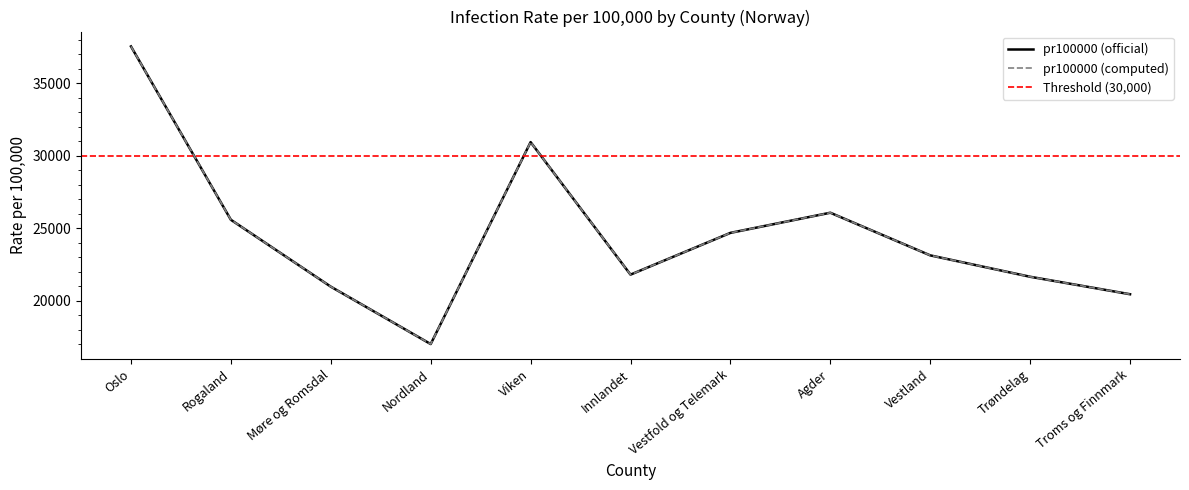

Is the value of pr100000 (official) at Rogaland greater than the value of pr100000 (computed) at Trøndelag?

Yes